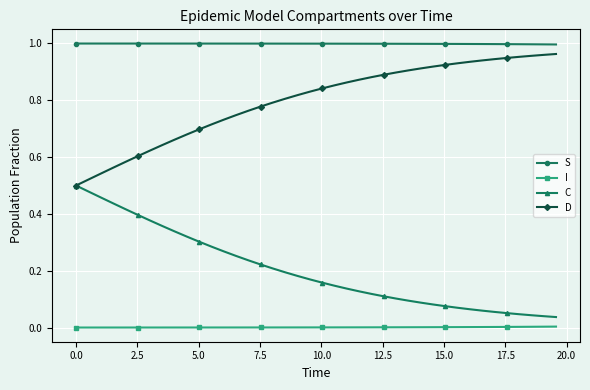

True or false: S and D intersect in this chart.

False